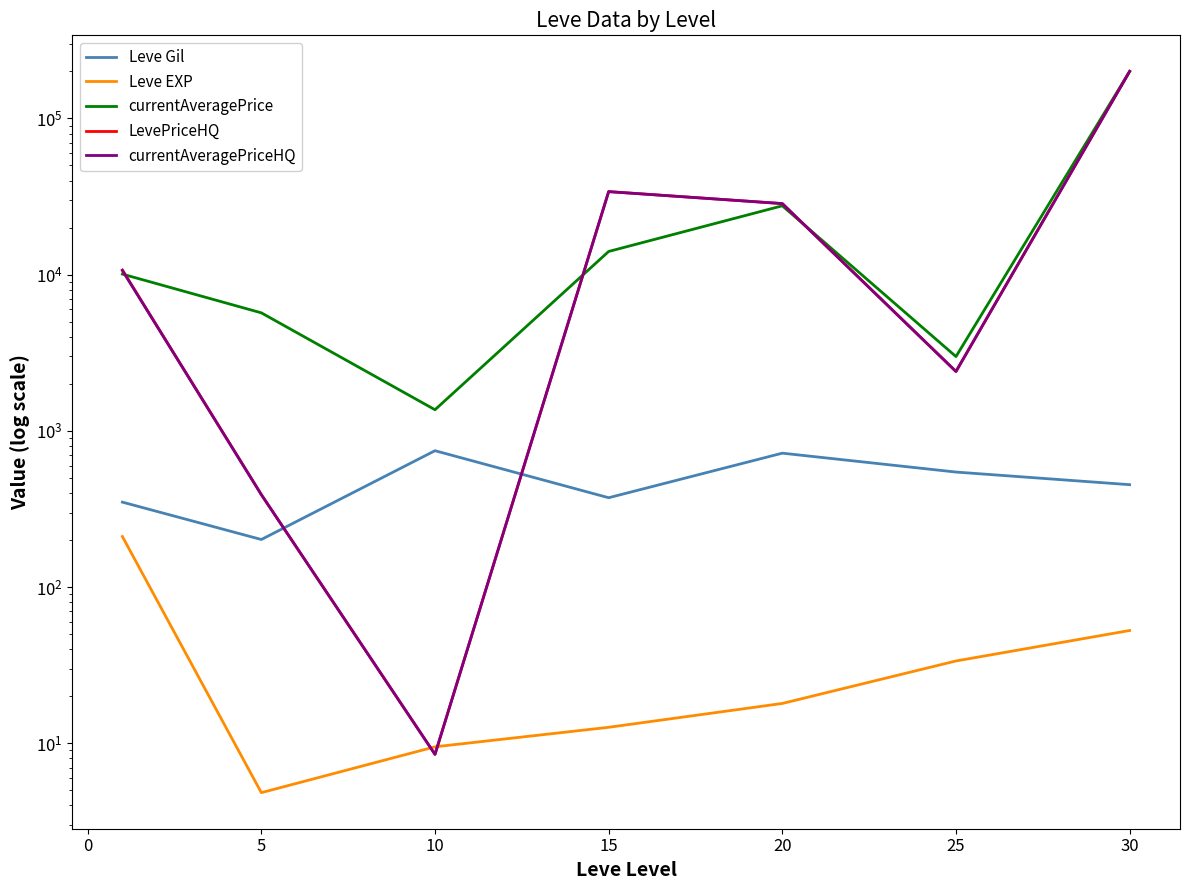

What is the average value of the Leve EXP series?

48.9